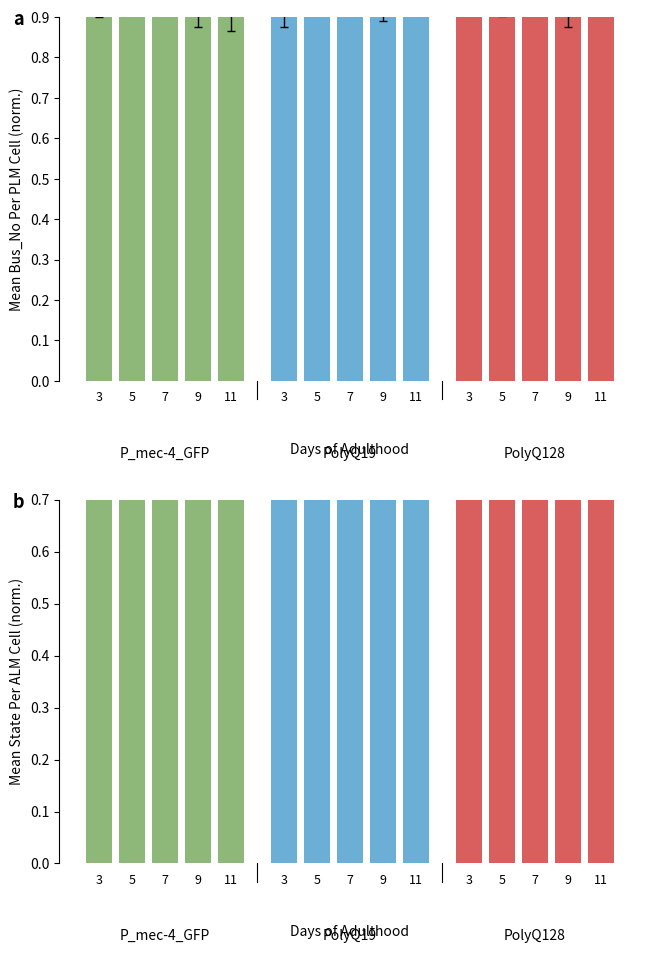

Read the P_mec-4_GFP value at 5.

1.0